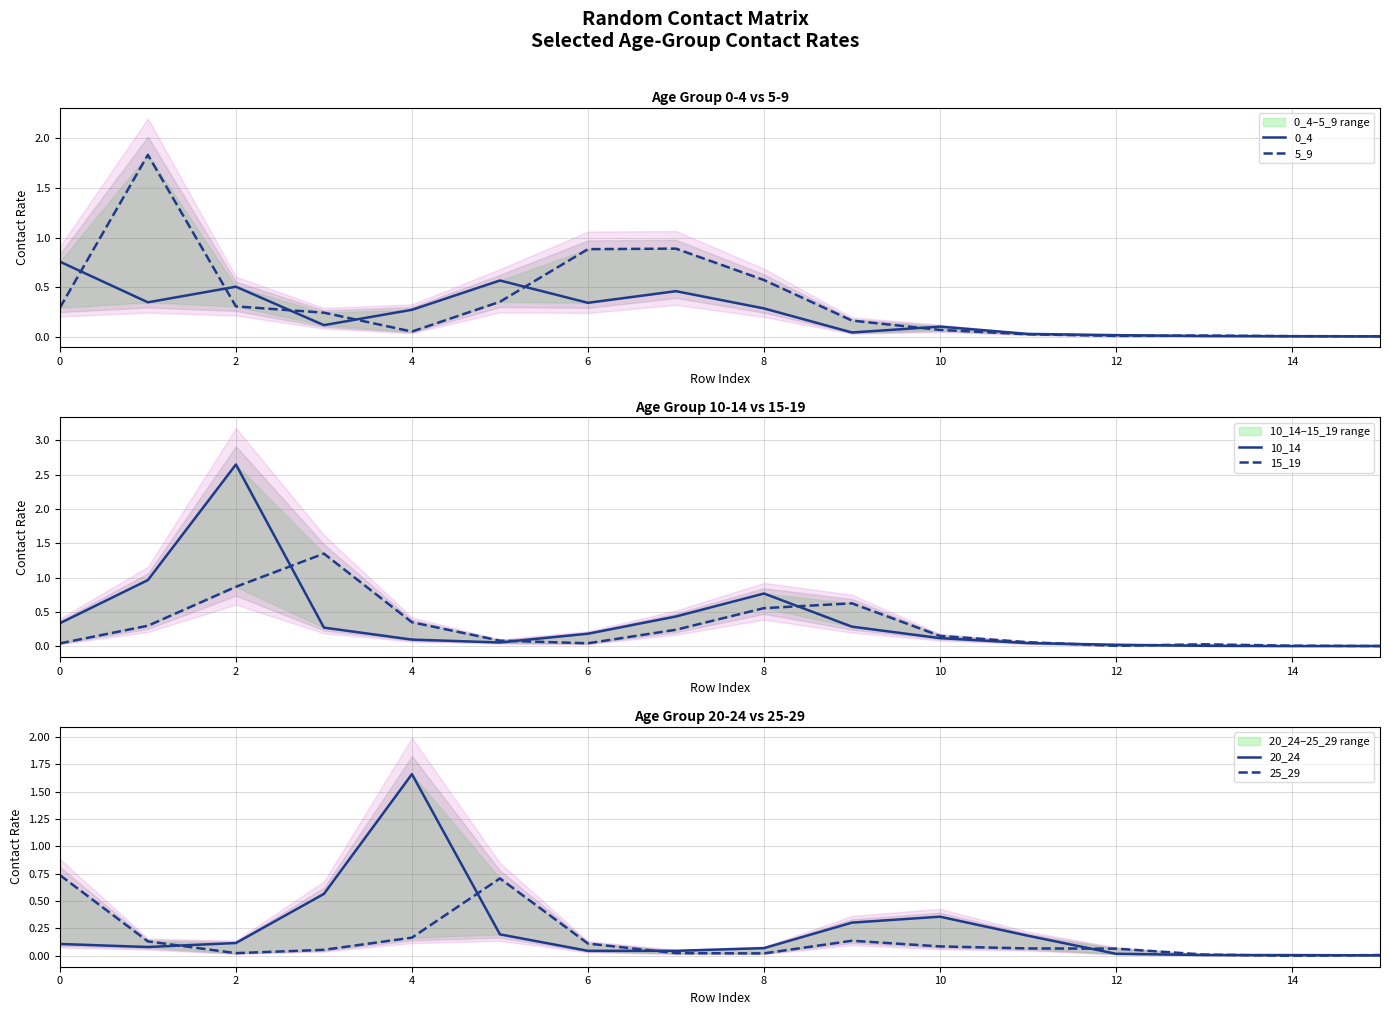

Which series has the widest spread of values?

10_14